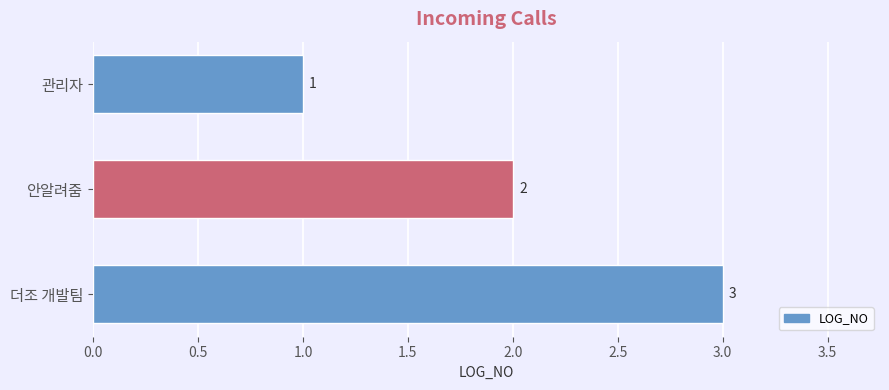

What is the average value?

2